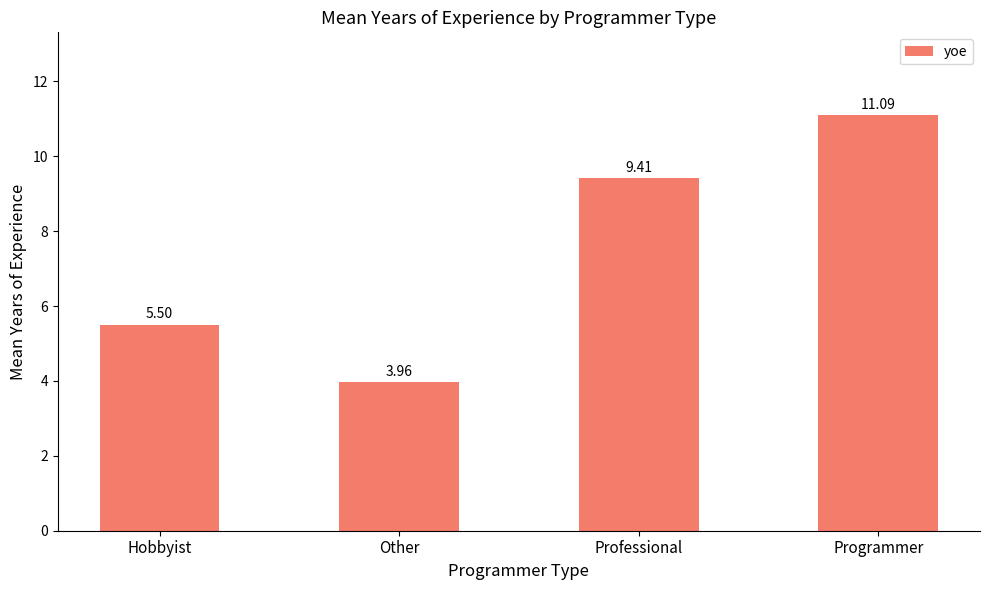

Which label corresponds to the smallest value in the chart?

Other